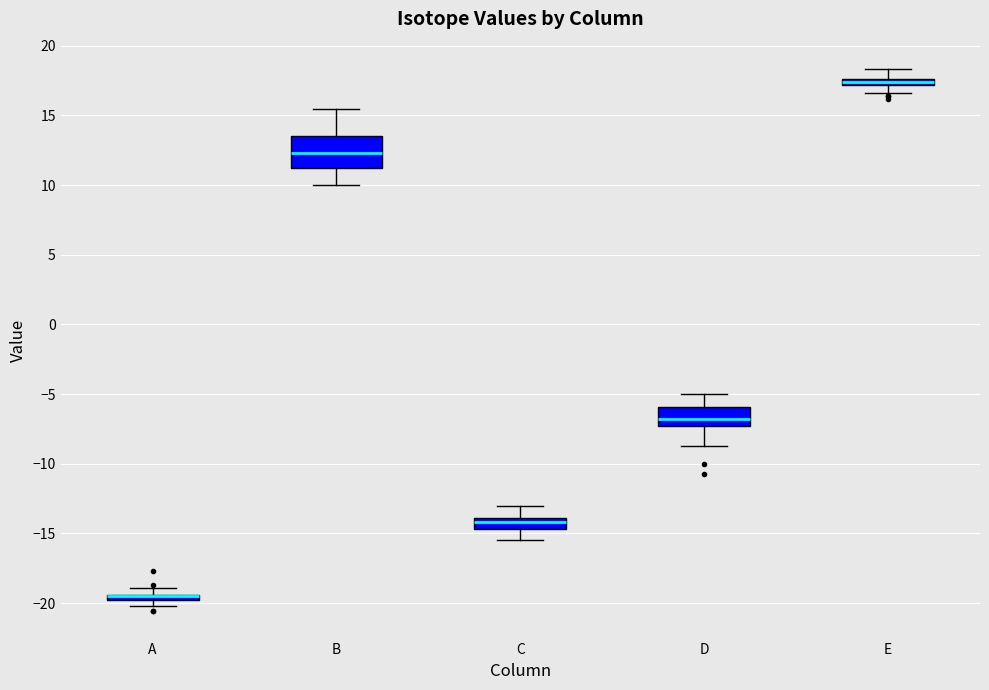

Comparing the boxes themselves (not the whiskers), which one is the tallest?

B